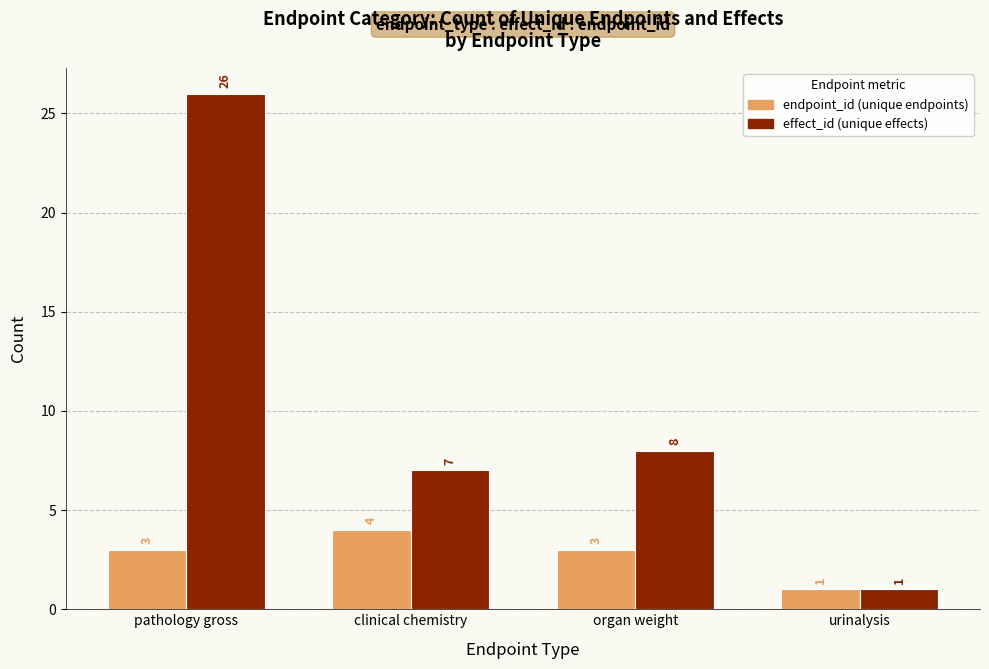

What is the approximate value of effect_id (unique effects) at pathology gross, to the nearest 10?

30